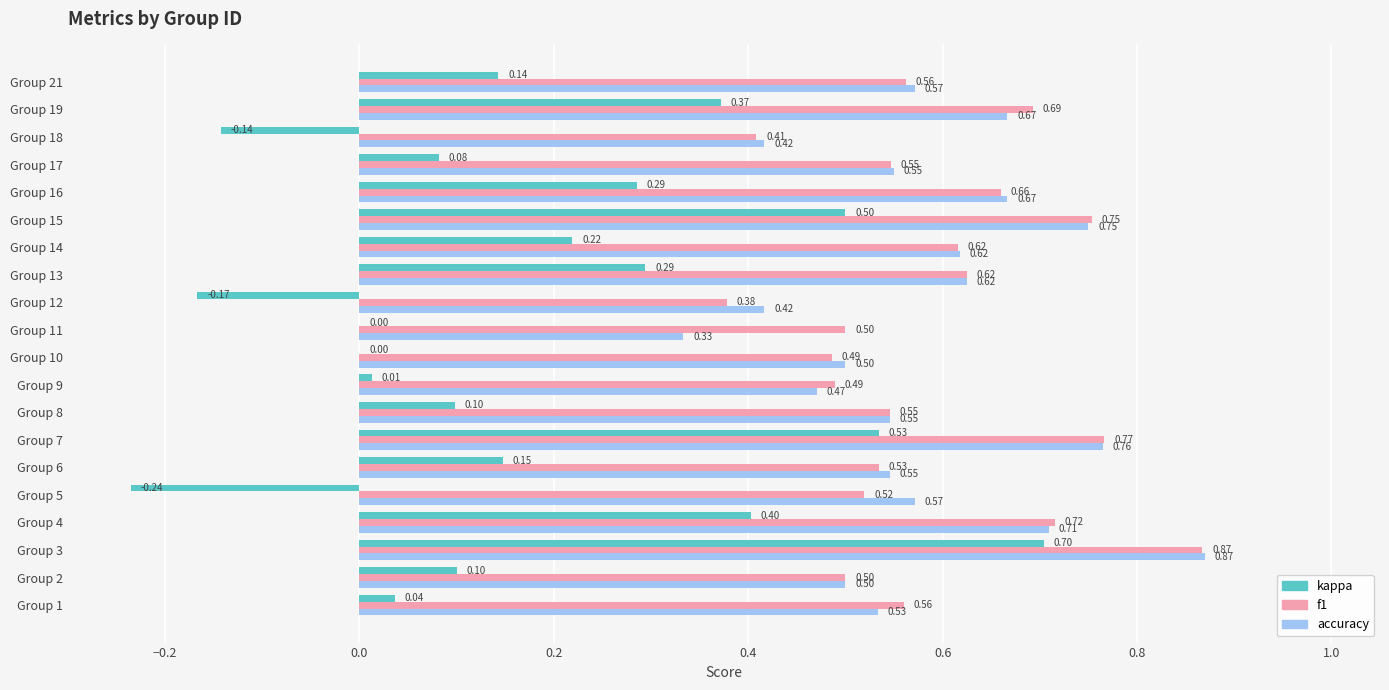

Which series has the largest total across all categories?

f1